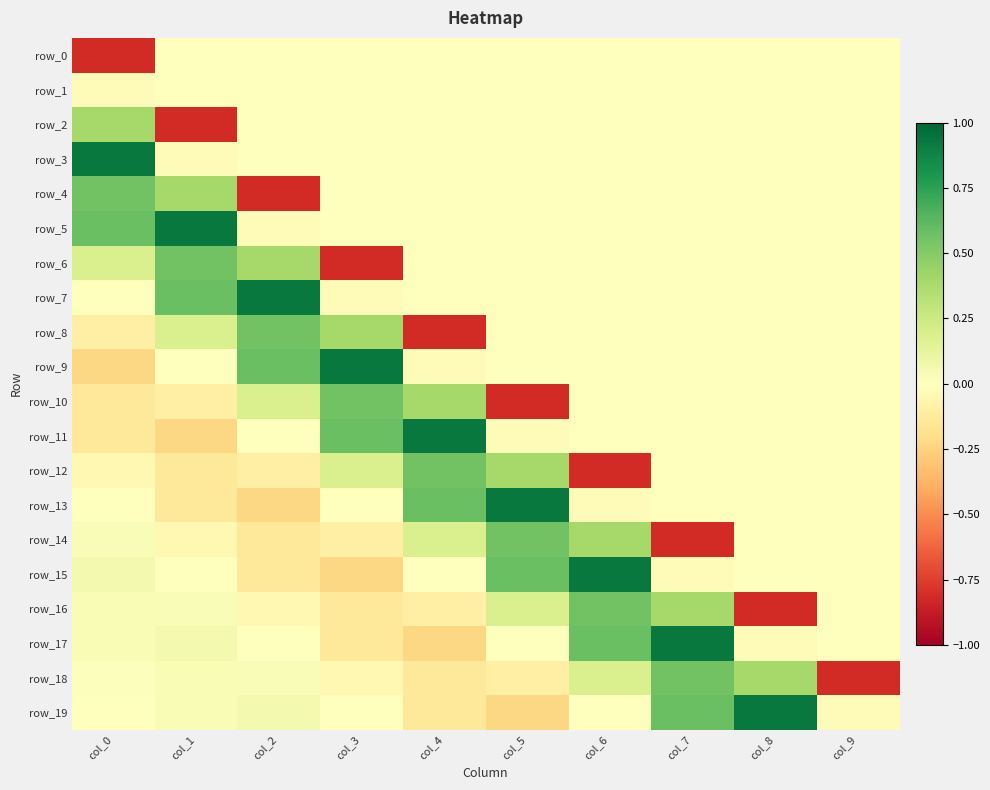

Reading left to right, what are all the values shown in this chart?

row_0: col_0=-0.8	col_1=0.0	col_2=0.0	col_3=0.0	col_4=0.0	col_5=0.0	col_6=0.0	col_7=0.0	col_8=0.0	col_9=0.0
row_1: col_0=-0.0	col_1=0.0	col_2=0.0	col_3=0.0	col_4=0.0	col_5=0.0	col_6=0.0	col_7=0.0	col_8=0.0	col_9=0.0
row_2: col_0=0.4	col_1=-0.8	col_2=0.0	col_3=0.0	col_4=0.0	col_5=0.0	col_6=0.0	col_7=0.0	col_8=0.0	col_9=0.0
row_3: col_0=0.9	col_1=-0.0	col_2=0.0	col_3=0.0	col_4=0.0	col_5=0.0	col_6=0.0	col_7=0.0	col_8=0.0	col_9=0.0
row_4: col_0=0.6	col_1=0.4	col_2=-0.8	col_3=0.0	col_4=0.0	col_5=0.0	col_6=0.0	col_7=0.0	col_8=0.0	col_9=0.0
row_5: col_0=0.6	col_1=0.9	col_2=-0.0	col_3=0.0	col_4=0.0	col_5=0.0	col_6=0.0	col_7=0.0	col_8=0.0	col_9=0.0
row_6: col_0=0.2	col_1=0.6	col_2=0.4	col_3=-0.8	col_4=0.0	col_5=0.0	col_6=0.0	col_7=0.0	col_8=0.0	col_9=0.0
row_7: col_0=-0.0	col_1=0.6	col_2=0.9	col_3=-0.0	col_4=0.0	col_5=0.0	col_6=0.0	col_7=0.0	col_8=0.0	col_9=0.0
row_8: col_0=-0.1	col_1=0.2	col_2=0.6	col_3=0.4	col_4=-0.8	col_5=0.0	col_6=0.0	col_7=0.0	col_8=0.0	col_9=0.0
row_9: col_0=-0.2	col_1=-0.0	col_2=0.6	col_3=0.9	col_4=-0.0	col_5=0.0	col_6=0.0	col_7=0.0	col_8=0.0	col_9=0.0
row_10: col_0=-0.1	col_1=-0.1	col_2=0.2	col_3=0.6	col_4=0.4	col_5=-0.8	col_6=0.0	col_7=0.0	col_8=0.0	col_9=0.0
row_11: col_0=-0.1	col_1=-0.2	col_2=-0.0	col_3=0.6	col_4=0.9	col_5=-0.0	col_6=0.0	col_7=0.0	col_8=0.0	col_9=0.0
row_12: col_0=-0.0	col_1=-0.1	col_2=-0.1	col_3=0.2	col_4=0.6	col_5=0.4	col_6=-0.8	col_7=0.0	col_8=0.0	col_9=0.0
row_13: col_0=0.0	col_1=-0.1	col_2=-0.2	col_3=-0.0	col_4=0.6	col_5=0.9	col_6=-0.0	col_7=0.0	col_8=0.0	col_9=0.0
row_14: col_0=0.0	col_1=-0.0	col_2=-0.1	col_3=-0.1	col_4=0.2	col_5=0.6	col_6=0.4	col_7=-0.8	col_8=0.0	col_9=0.0
row_15: col_0=0.1	col_1=0.0	col_2=-0.1	col_3=-0.2	col_4=-0.0	col_5=0.6	col_6=0.9	col_7=-0.0	col_8=0.0	col_9=0.0
row_16: col_0=0.0	col_1=0.0	col_2=-0.0	col_3=-0.1	col_4=-0.1	col_5=0.2	col_6=0.6	col_7=0.4	col_8=-0.8	col_9=0.0
row_17: col_0=0.0	col_1=0.1	col_2=0.0	col_3=-0.1	col_4=-0.2	col_5=-0.0	col_6=0.6	col_7=0.9	col_8=-0.0	col_9=0.0
row_18: col_0=0.0	col_1=0.0	col_2=0.0	col_3=-0.0	col_4=-0.1	col_5=-0.1	col_6=0.2	col_7=0.6	col_8=0.4	col_9=-0.8
row_19: col_0=-0.0	col_1=0.0	col_2=0.1	col_3=0.0	col_4=-0.1	col_5=-0.2	col_6=-0.0	col_7=0.6	col_8=0.9	col_9=-0.0